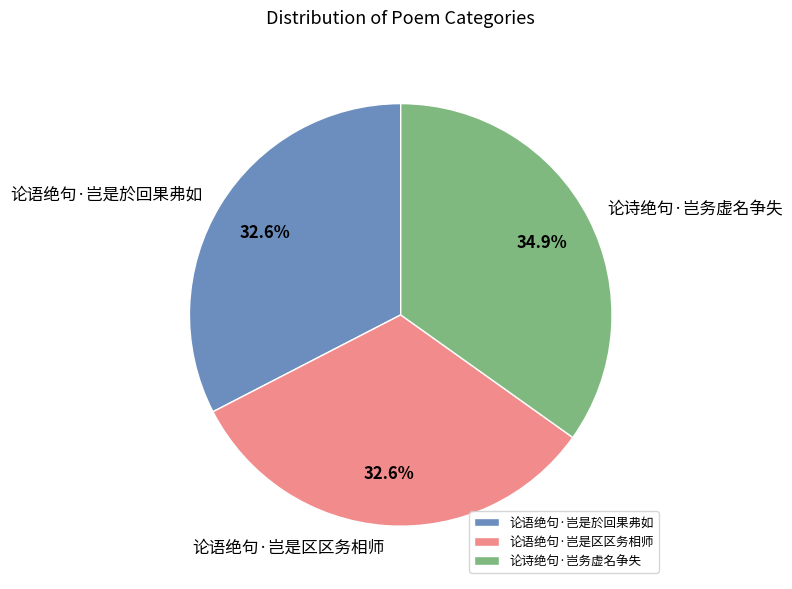

Is 论语绝句·岂是区区务相师 the majority of the pie?

No